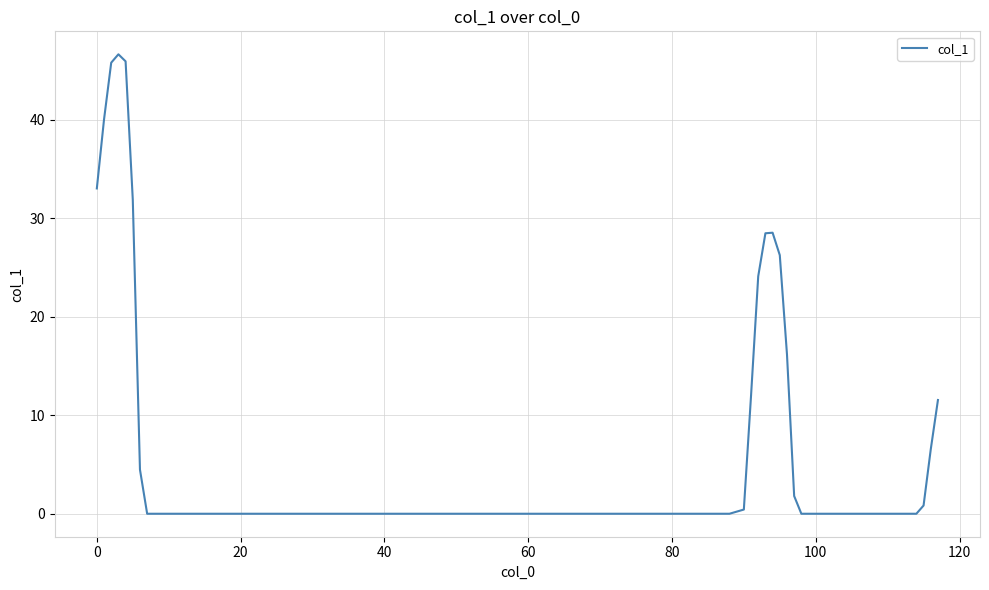

Does the chart have visible grid lines?

Yes